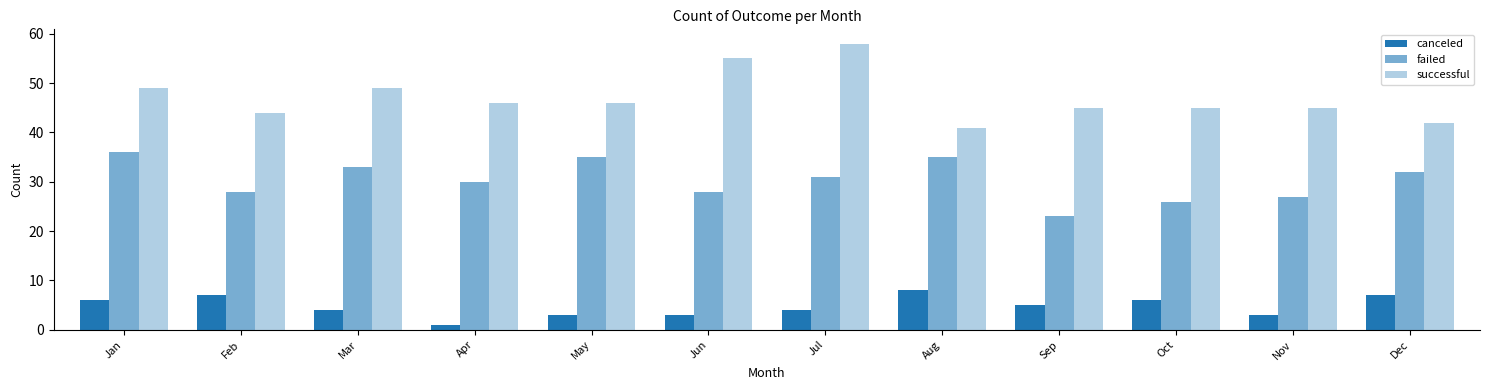

What is the difference between the maximum and minimum values in the failed series?

13